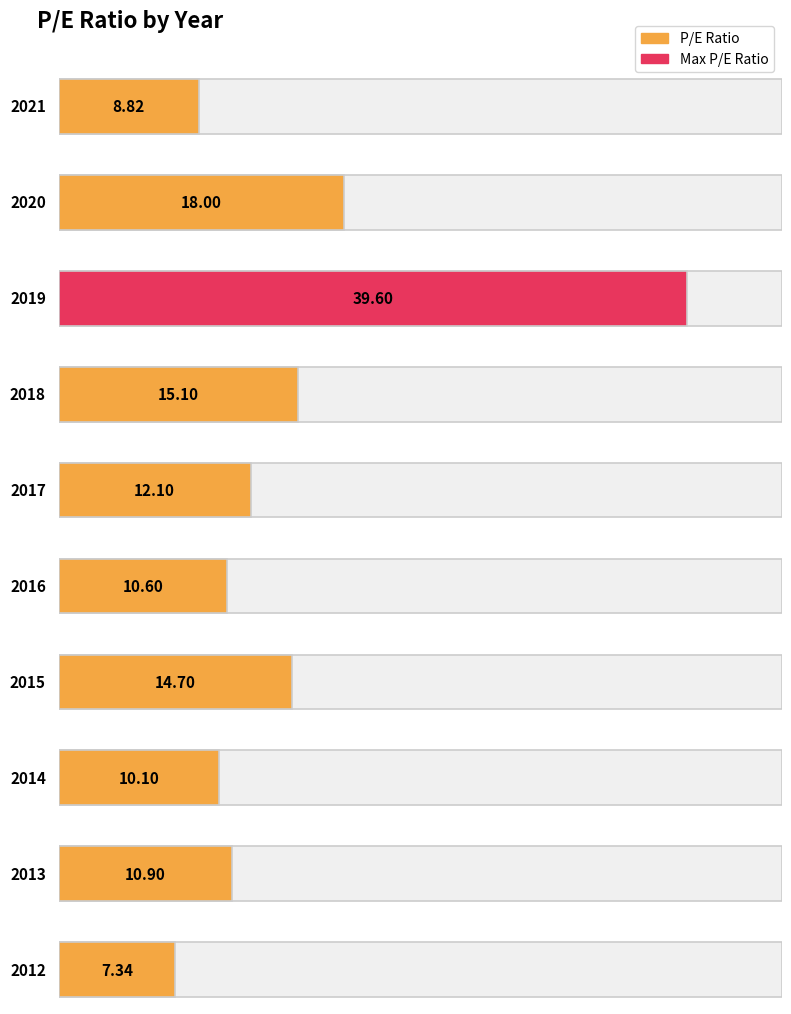

What is the approximate value at 2020?

18.0